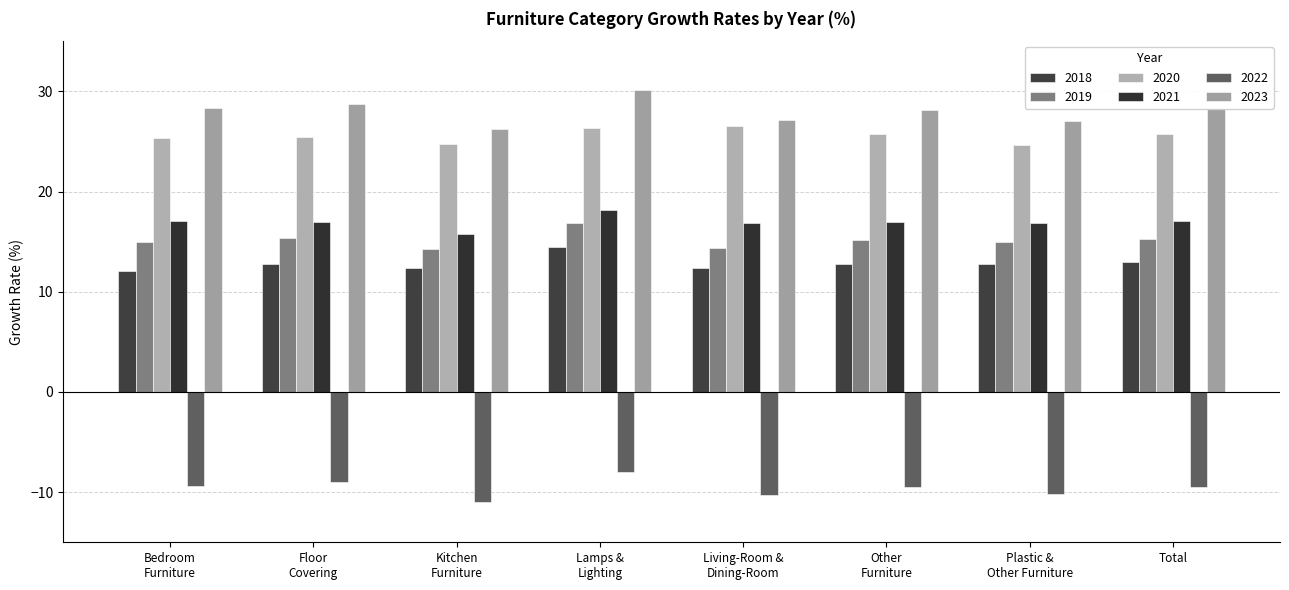

What is the difference between the second highest and minimum values in the 2020 series?

1.7